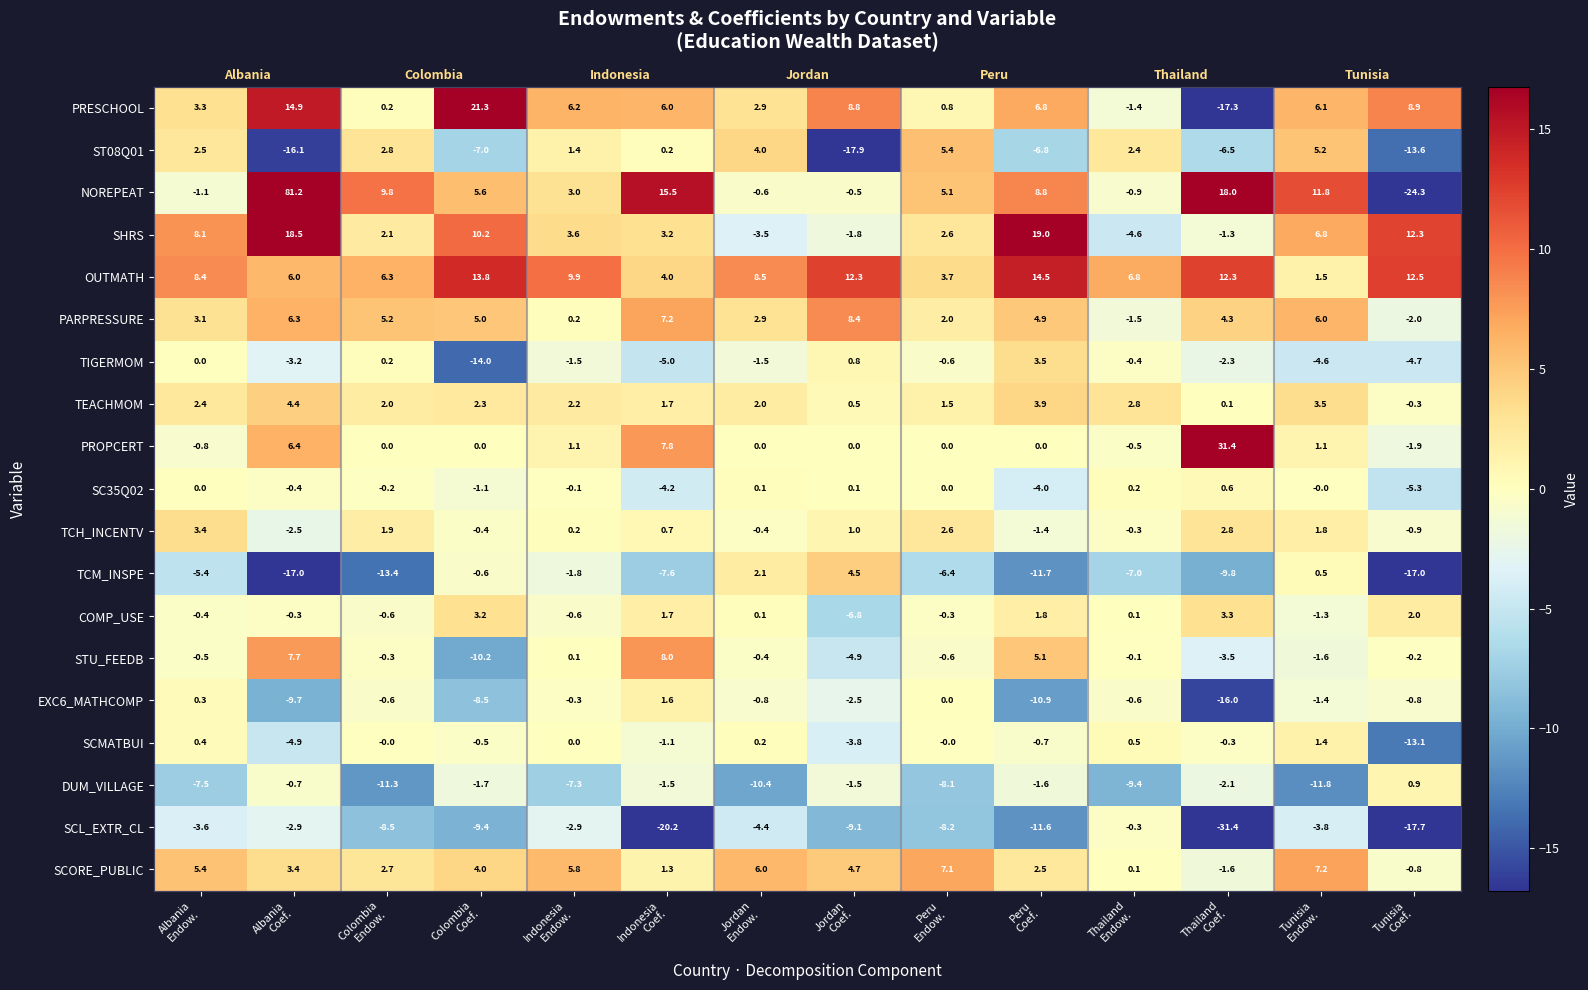

Which category has the highest value in the PARPRESSURE series?

Jordan Coef.